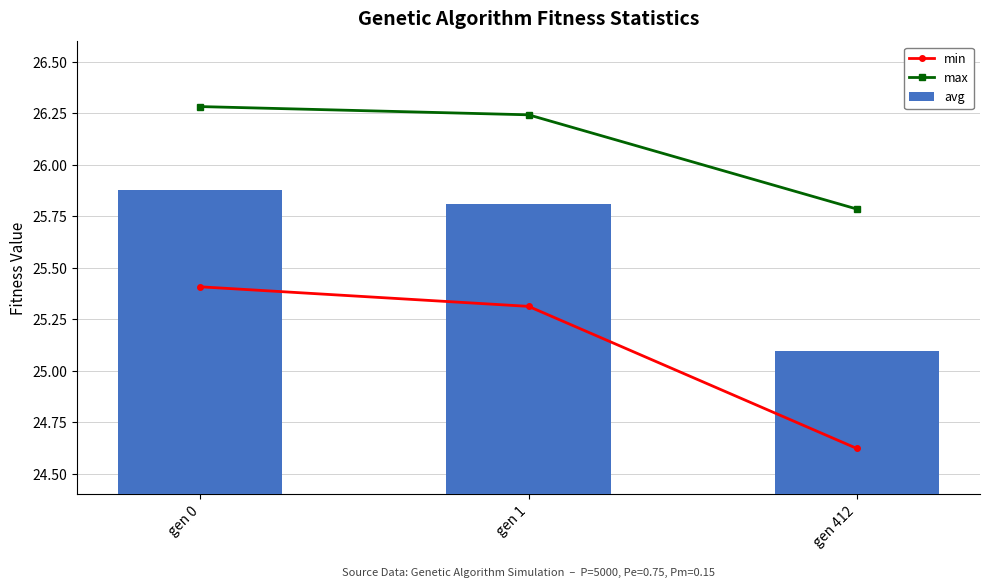

What is the sum of all max values?

78.3